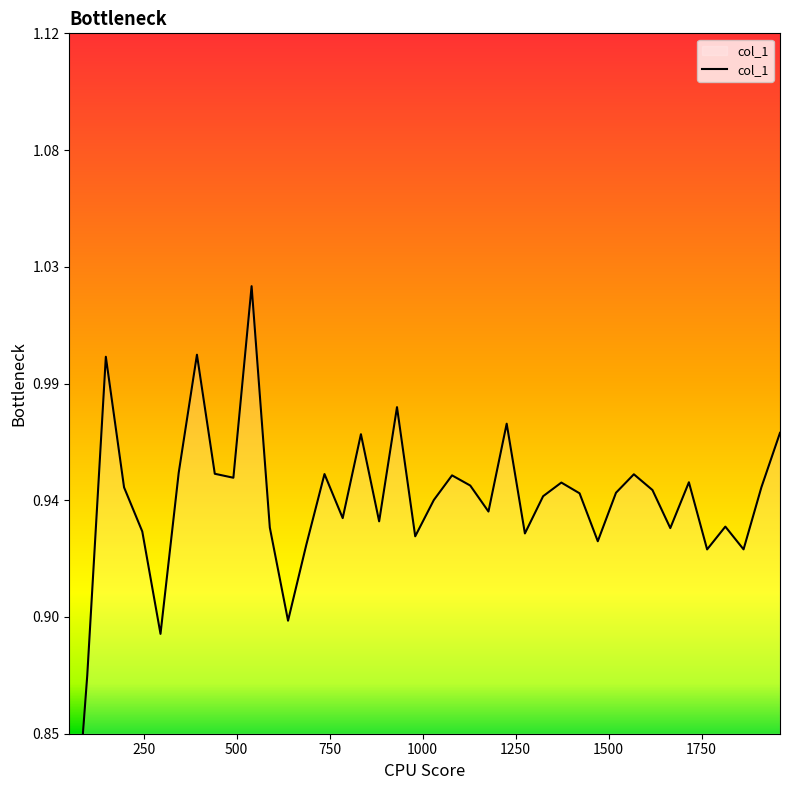

What is the smallest value displayed?

0.8